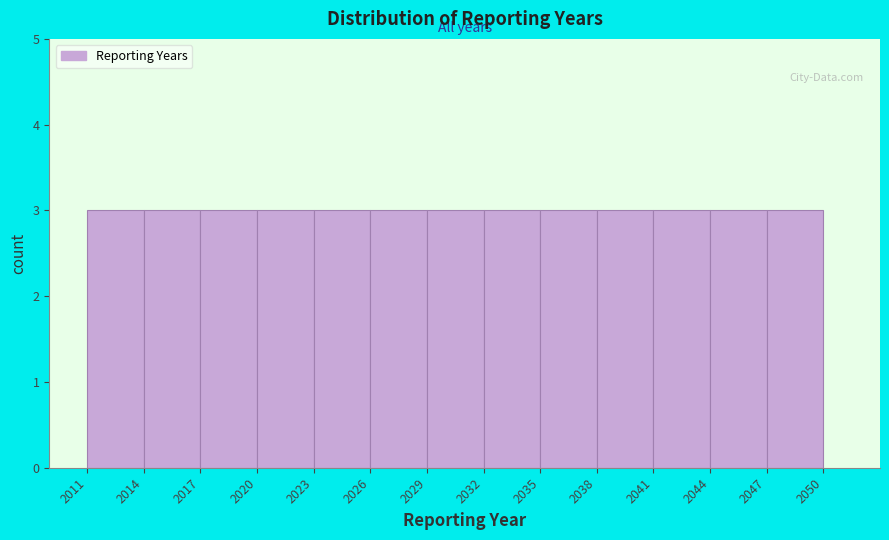

Reading left to right, transcribe this chart: for each bar, give the range it covers on the x-axis and its height. The values are not printed on the chart, so give them approximately, as read against the axis.

2011 to 2014: 3
2014 to 2017: 3
2017 to 2020: 3
2020 to 2023: 3
2023 to 2026: 3
2026 to 2029: 3
2029 to 2032: 3
2032 to 2035: 3
2035 to 2038: 3
2038 to 2041: 3
2041 to 2044: 3
2044 to 2047: 3
2047 to 2050: 3